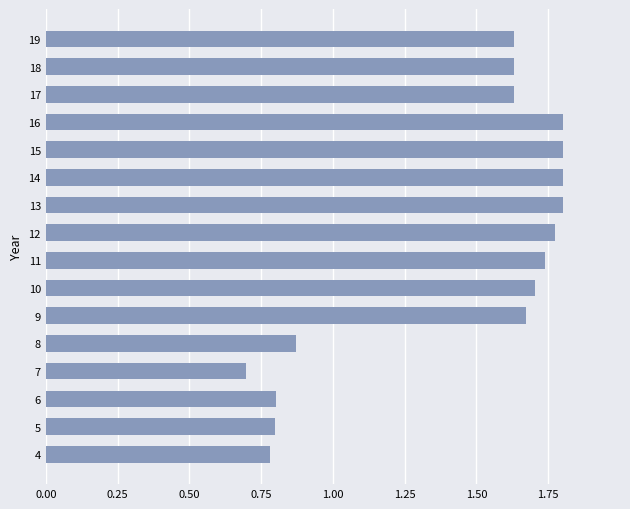

Which label corresponds to the smallest value in the chart?

7